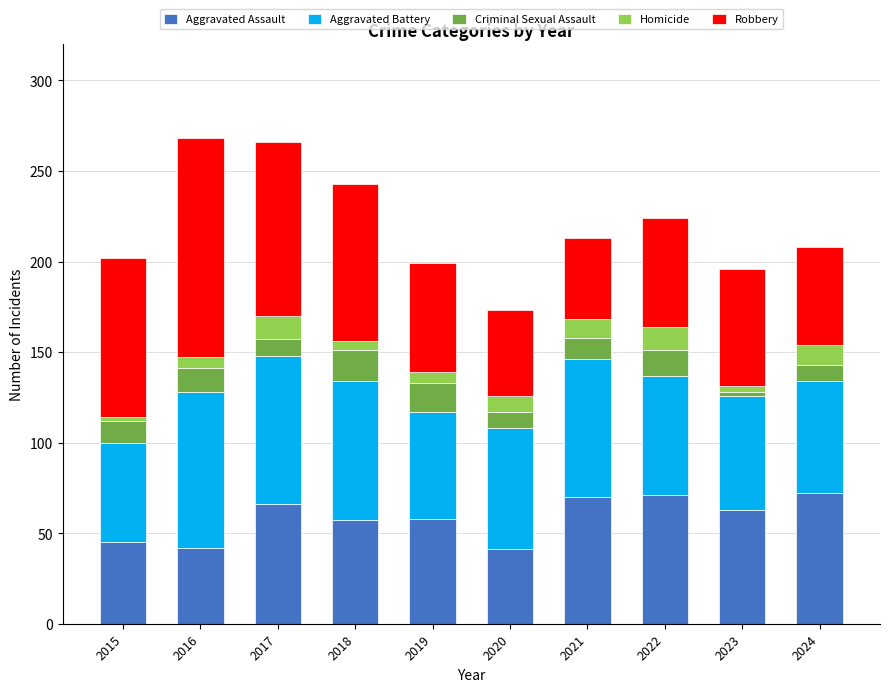

What are all the series names shown in the legend?

Aggravated Assault, Aggravated Battery, Criminal Sexual Assault, Homicide, Robbery